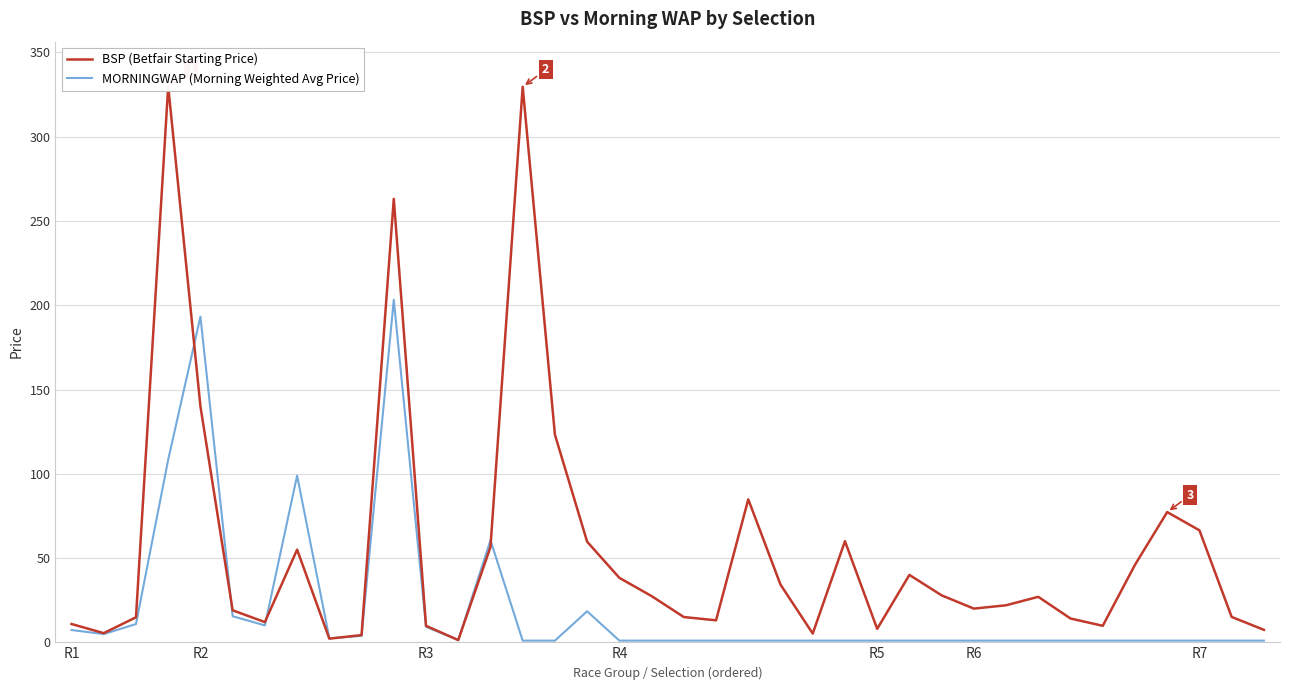

What is the smallest value displayed?

1.0